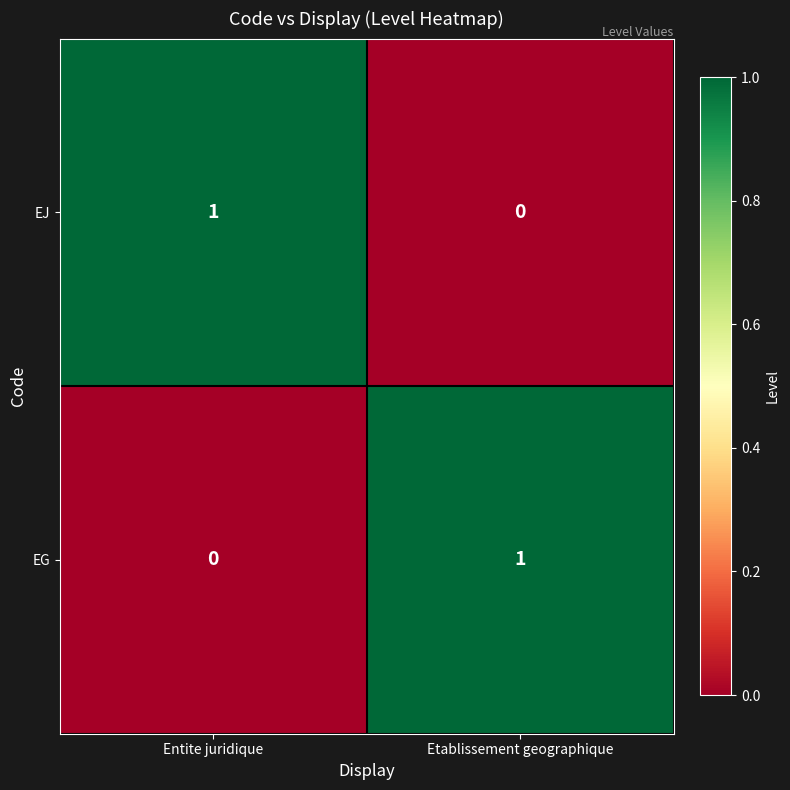

Reading left to right, transcribe all the data shown in this chart.

EJ: Entite juridique=1	Etablissement geographique=0
EG: Entite juridique=0	Etablissement geographique=1